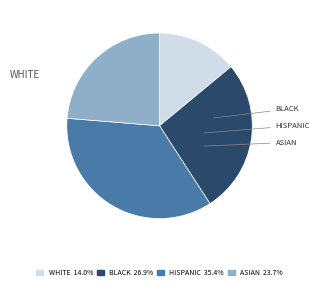

Does any single category account for the majority?

No